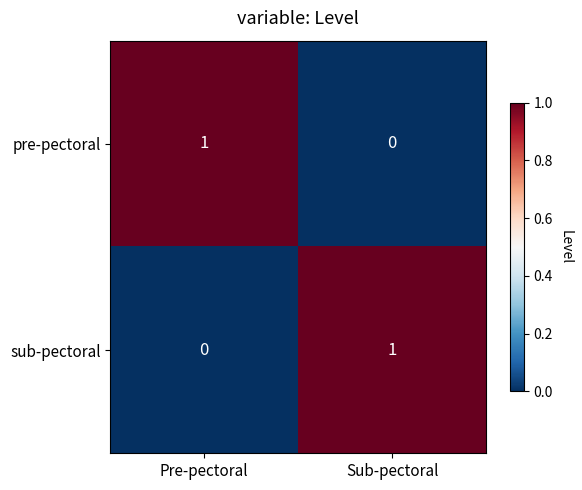

Is it true that pre-pectoral equals 1 at Sub-pectoral?

False